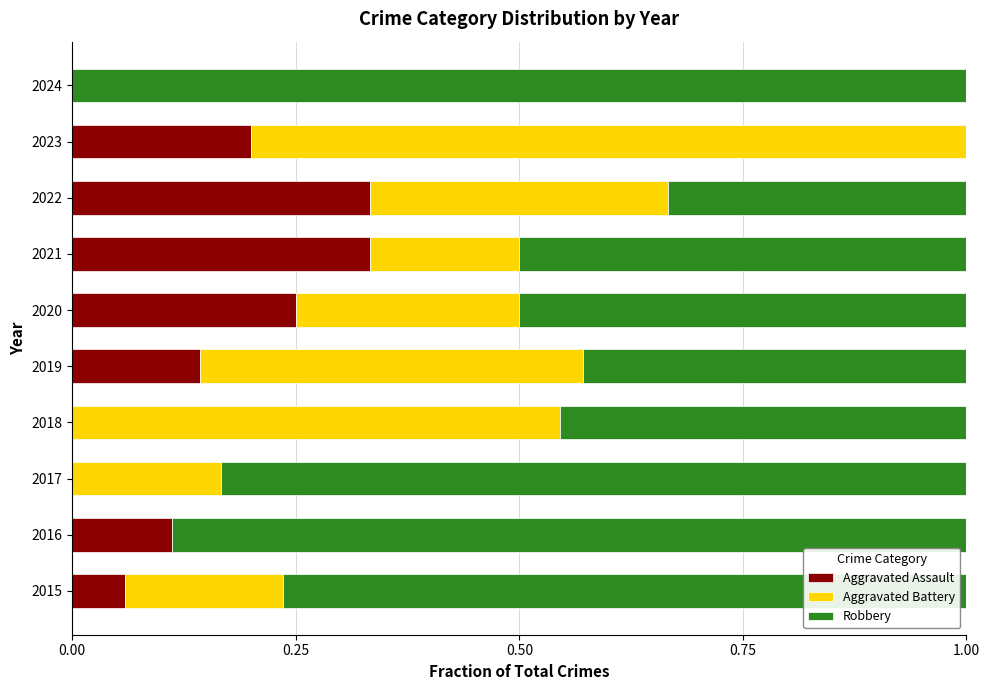

What is the total value across all series at 2022?

1.0